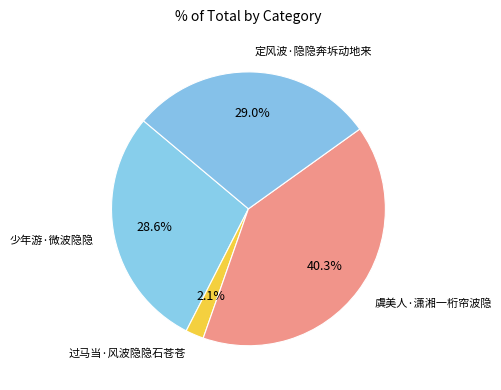

Is 定风波·隐隐奔坼动地来 the majority of the pie?

No